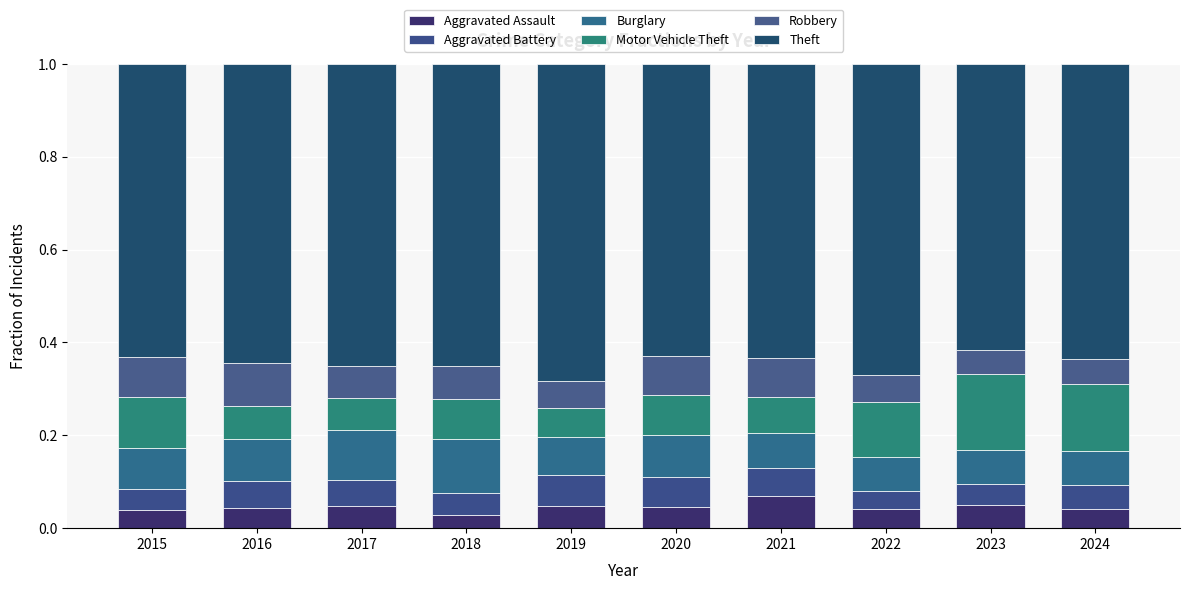

Count the Burglary values in the range 0 to 1.

10